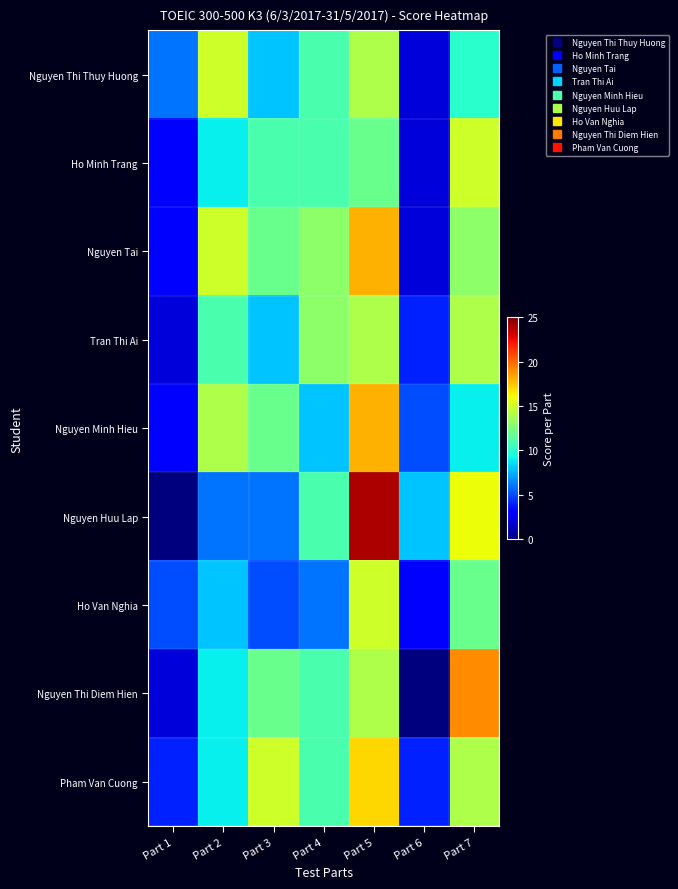

Reading left to right, what are all the values shown in this chart?

Nguyen Thi Thuy Huong: Part 1=6	Part 2=15	Part 3=8	Part 4=11	Part 5=14	Part 6=2	Part 7=10
Ho Minh Trang: Part 1=3	Part 2=9	Part 3=11	Part 4=11	Part 5=12	Part 6=2	Part 7=15
Nguyen Tai: Part 1=3	Part 2=15	Part 3=12	Part 4=13	Part 5=18	Part 6=2	Part 7=13
Tran Thi Ai: Part 1=2	Part 2=11	Part 3=8	Part 4=13	Part 5=14	Part 6=4	Part 7=14
Nguyen Minh Hieu: Part 1=3	Part 2=14	Part 3=12	Part 4=8	Part 5=18	Part 6=5	Part 7=9
Nguyen Huu Lap: Part 1=0	Part 2=6	Part 3=6	Part 4=11	Part 5=24	Part 6=8	Part 7=16
Ho Van Nghia: Part 1=5	Part 2=8	Part 3=5	Part 4=6	Part 5=15	Part 6=3	Part 7=12
Nguyen Thi Diem Hien: Part 1=2	Part 2=9	Part 3=12	Part 4=11	Part 5=14	Part 6=0	Part 7=19
Pham Van Cuong: Part 1=4	Part 2=9	Part 3=15	Part 4=11	Part 5=17	Part 6=4	Part 7=14